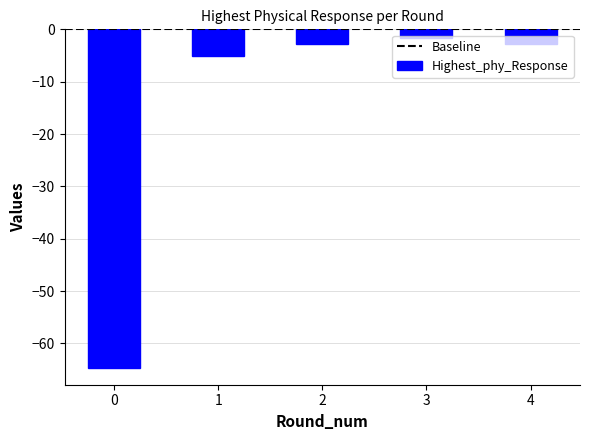

What is the difference between the maximum and minimum values?

63.0